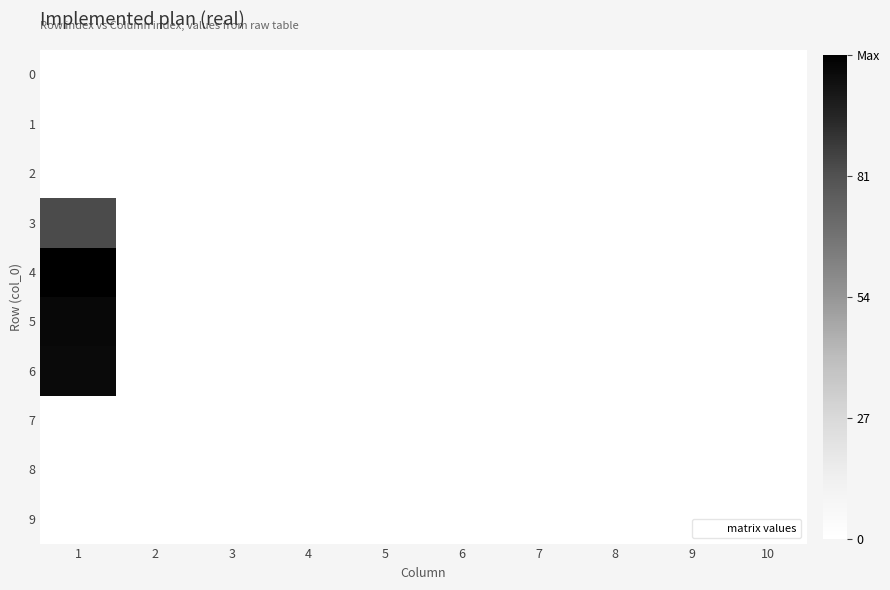

Reading left to right, extract all data points from this chart.

0: 1=0	2=0	3=0	4=0	5=0	6=0	7=0	8=0	9=0	10=0
1: 1=0	2=0	3=0	4=0	5=0	6=0	7=0	8=0	9=0	10=0
2: 1=0	2=0	3=0	4=0	5=0	6=0	7=0	8=0	9=0	10=0
3: 1=83	2=0	3=0	4=0	5=0	6=0	7=0	8=0	9=0	10=0
4: 1=108	2=0	3=0	4=0	5=0	6=0	7=0	8=0	9=0	10=0
5: 1=105	2=0	3=0	4=0	5=0	6=0	7=0	8=0	9=0	10=0
6: 1=104	2=0	3=0	4=0	5=0	6=0	7=0	8=0	9=0	10=0
7: 1=0	2=0	3=0	4=0	5=0	6=0	7=0	8=0	9=0	10=0
8: 1=0	2=0	3=0	4=0	5=0	6=0	7=0	8=0	9=0	10=0
9: 1=0	2=0	3=0	4=0	5=0	6=0	7=0	8=0	9=0	10=0